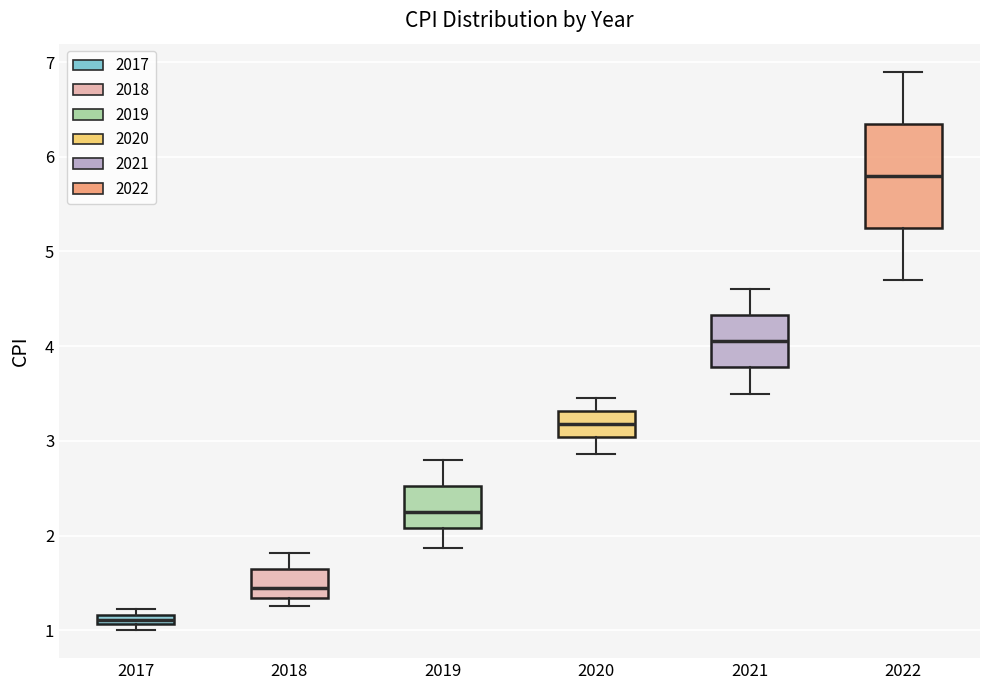

Which box has the lowest median line?

2017